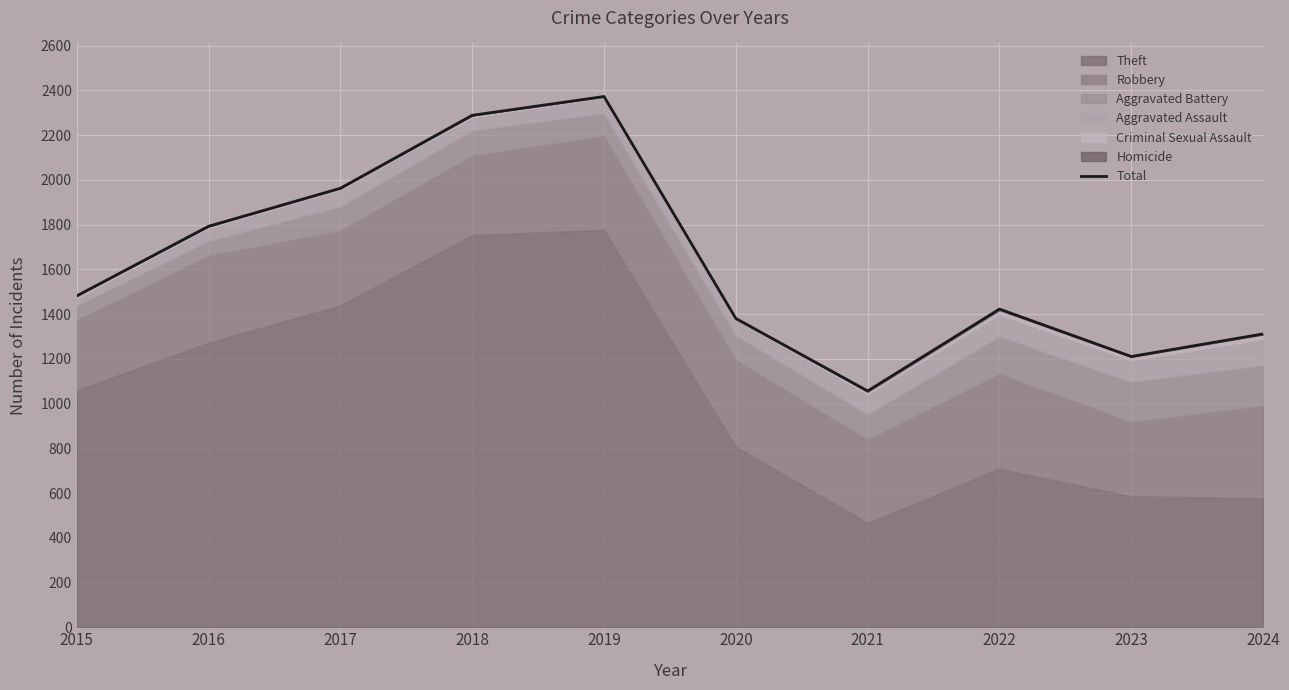

Where does the data first go above 1481?

2016